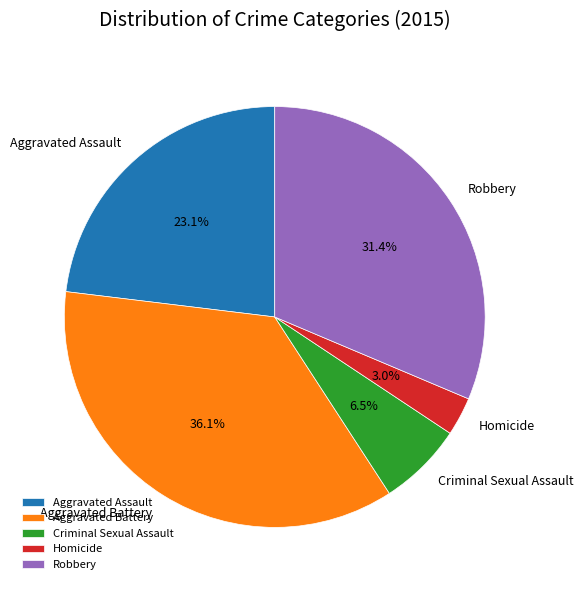

Which has a higher value, Aggravated Assault or Homicide?

Aggravated Assault